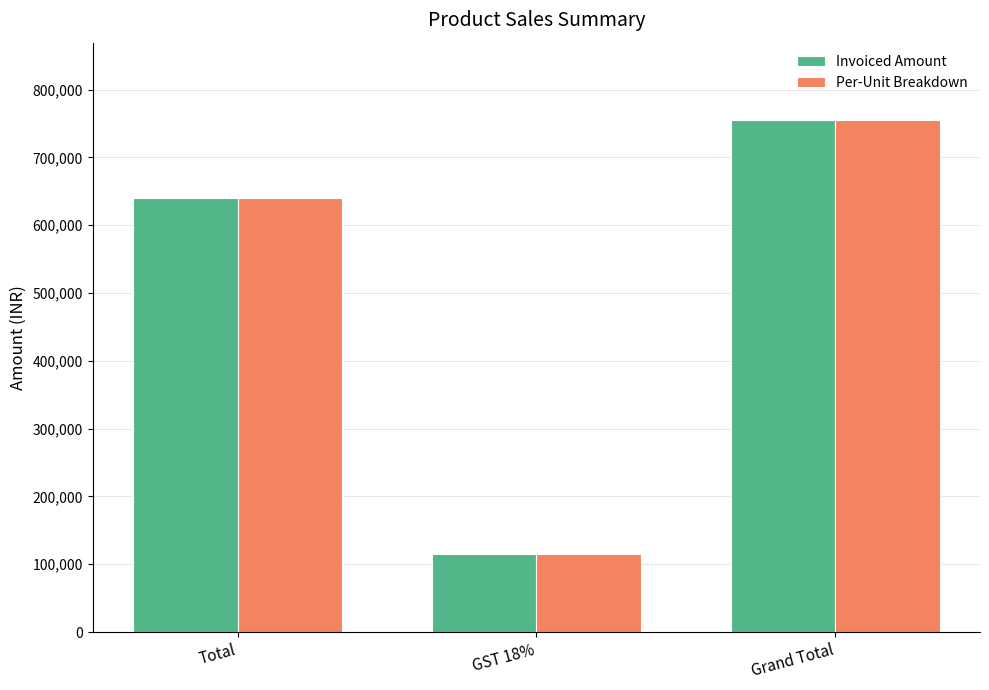

What is the value of the Invoiced Amount bar at the 3rd from the left?

755898.1